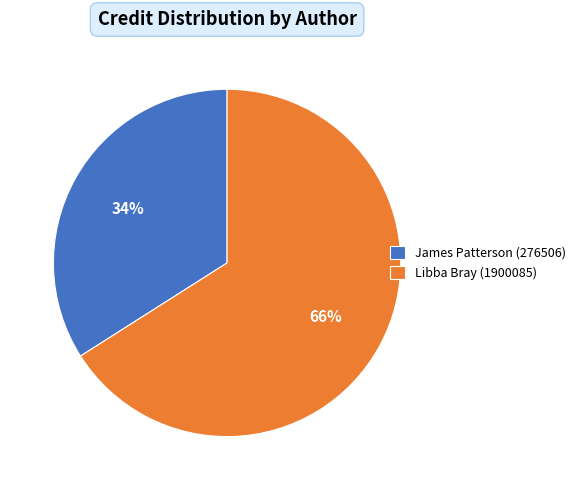

Is it true that James Patterson (276506) is 34% of the pie?

True